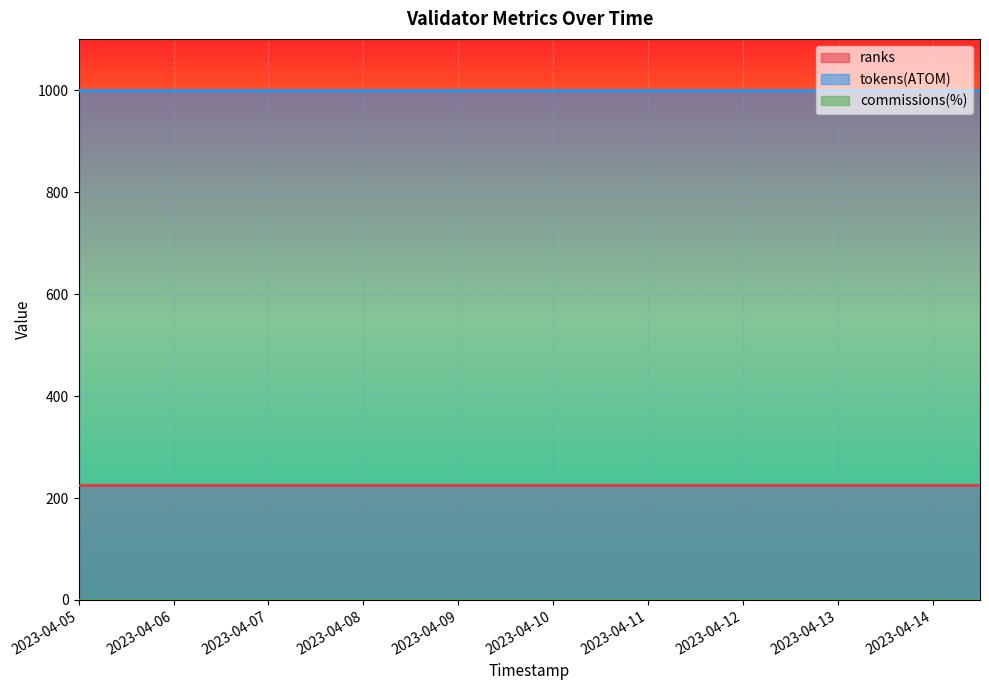

The ranks series shows 226 at 2023-04-08. True or false?

True